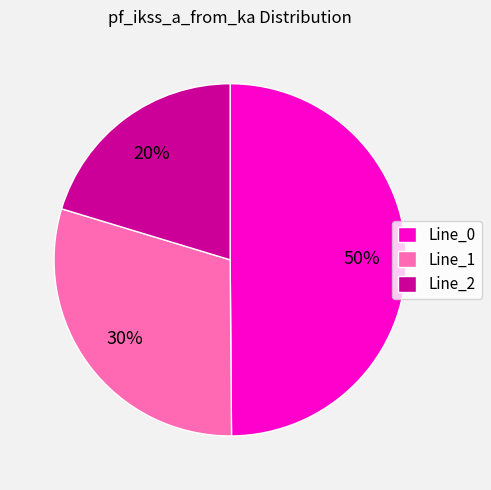

Which slice is the smallest?

Line_2